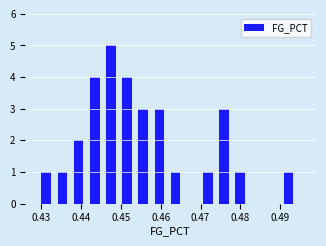

Reading left to right, list every bar in this chart as the range it spans on the x-axis followed by its height. Neither the bar edges nor the heights are printed on the chart, so give them approximately, as read against the axes.

0.430 to 0.434: 1
0.434 to 0.438: 1
0.438 to 0.442: 2
0.442 to 0.446: 4
0.446 to 0.450: 5
0.450 to 0.454: 4
0.454 to 0.458: 3
0.458 to 0.463: 3
0.463 to 0.467: 1
0.467 to 0.471: 0
0.471 to 0.475: 1
0.475 to 0.479: 3
0.479 to 0.483: 1
0.483 to 0.487: 0
0.487 to 0.491: 0
0.491 to 0.495: 1